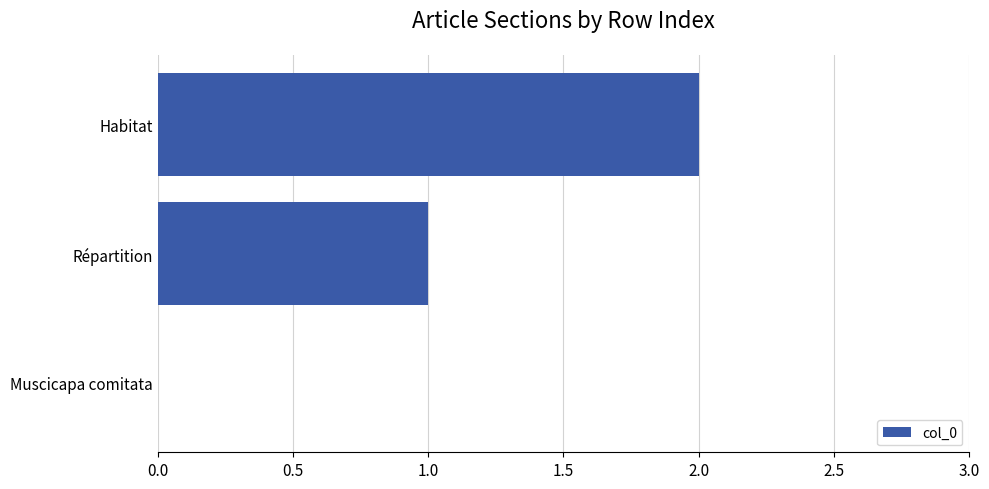

What is the sum of all values?

3